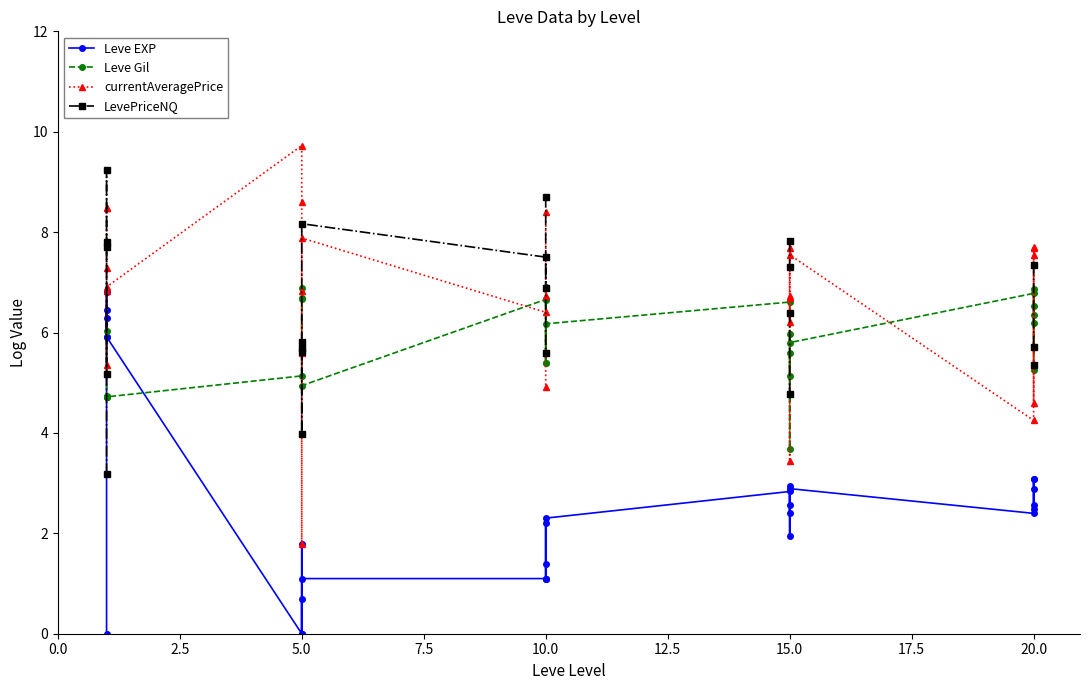

What is the value of the LevePriceNQ point at the 25th from the left?

5.4